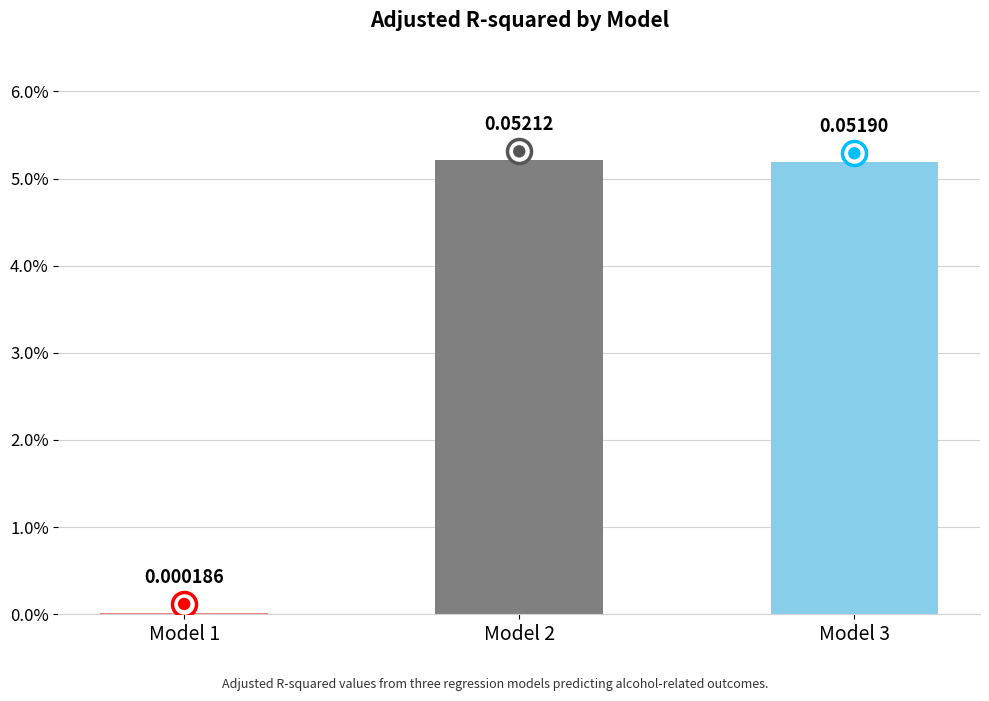

Between Model 3 and Model 1, which is larger?

Model 3